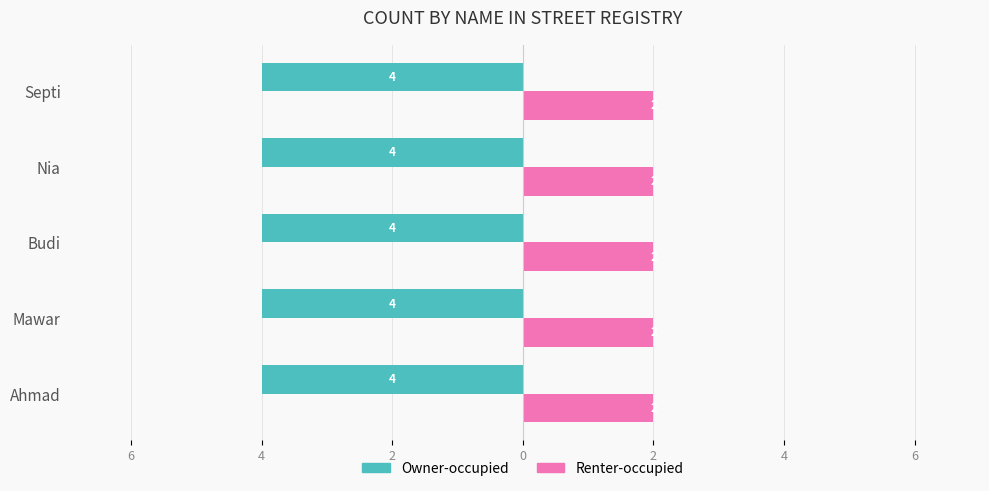

What are all the series names shown in the legend?

Owner-occupied, Renter-occupied